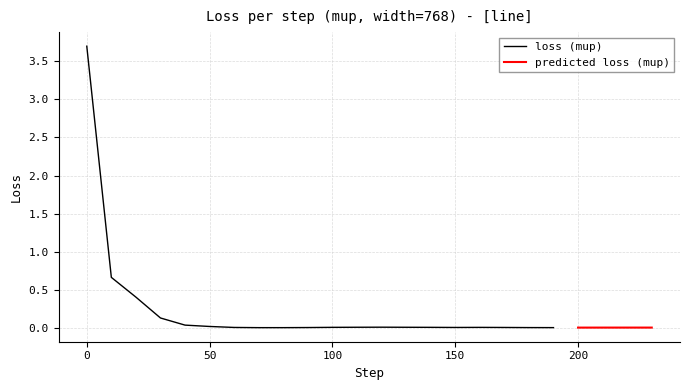

What is the highest value of the loss (mup) series?

3.7